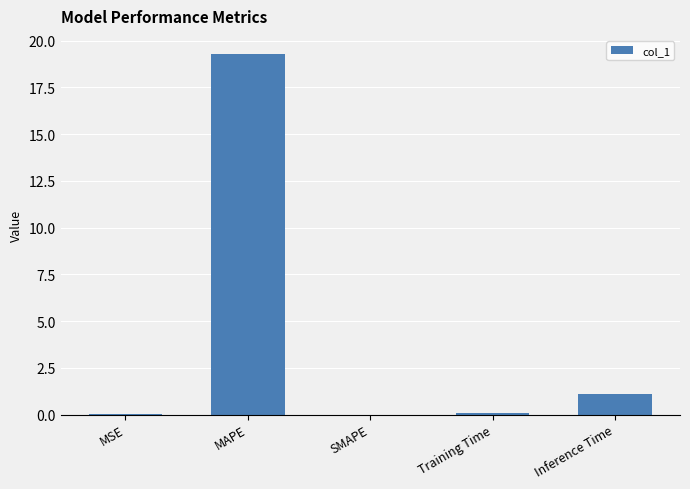

Which has a higher value, Training Time or Inference Time?

Inference Time